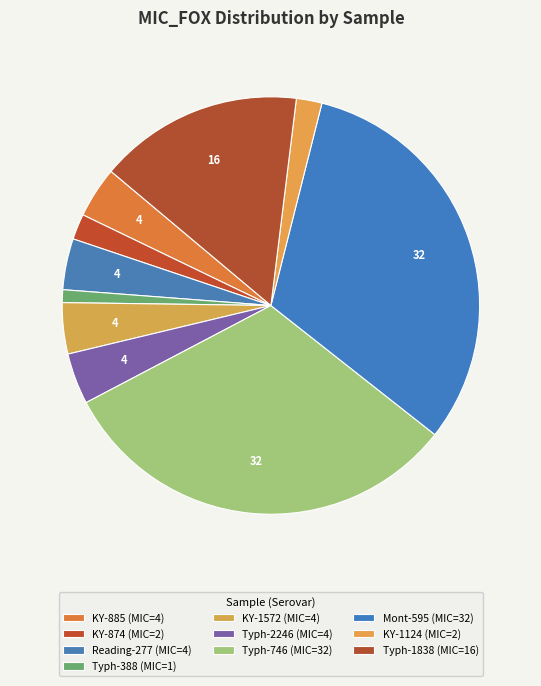

Does any single category account for the majority?

No